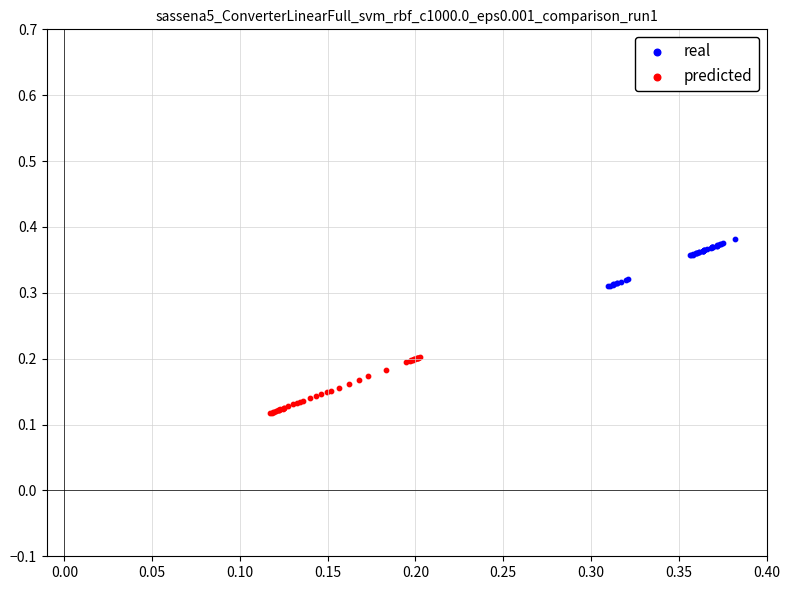

What are all the series names shown in the legend?

real, predicted